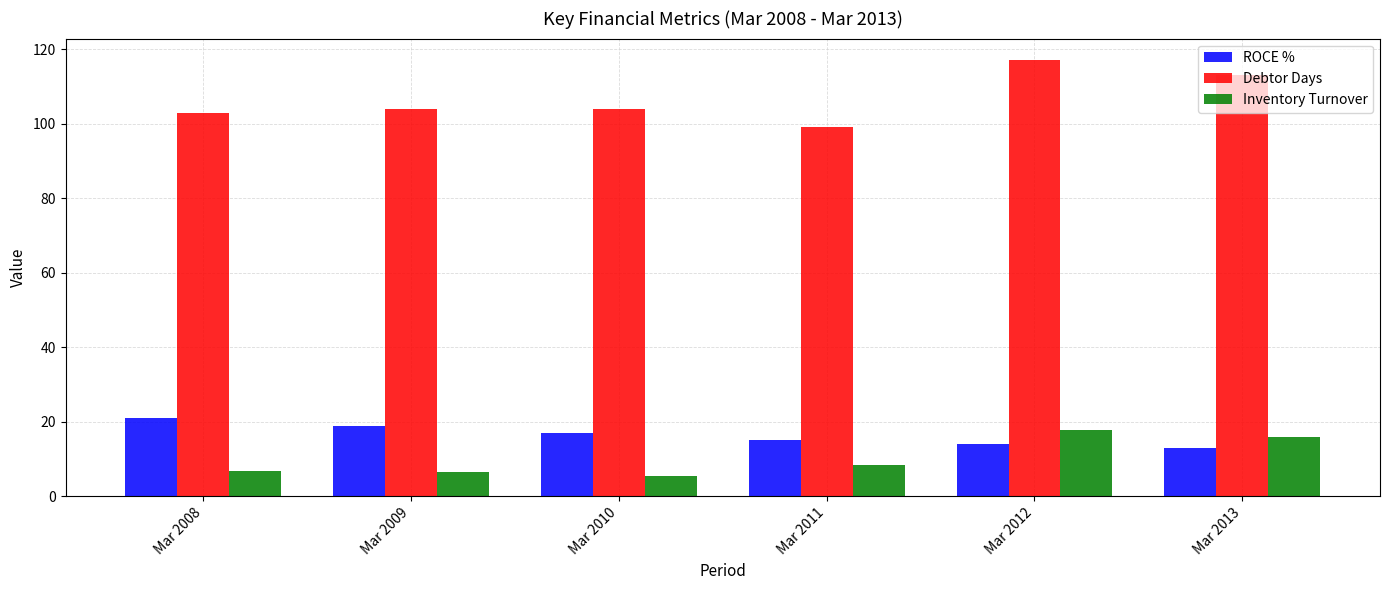

Rank the series at Mar 2012 from highest to lowest value.

Debtor Days, Inventory Turnover, ROCE %